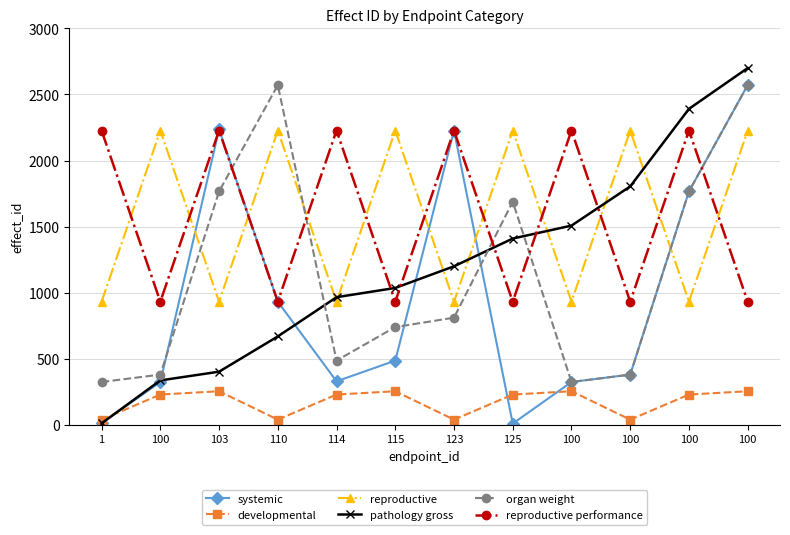

How many lines are shown in the chart?

6